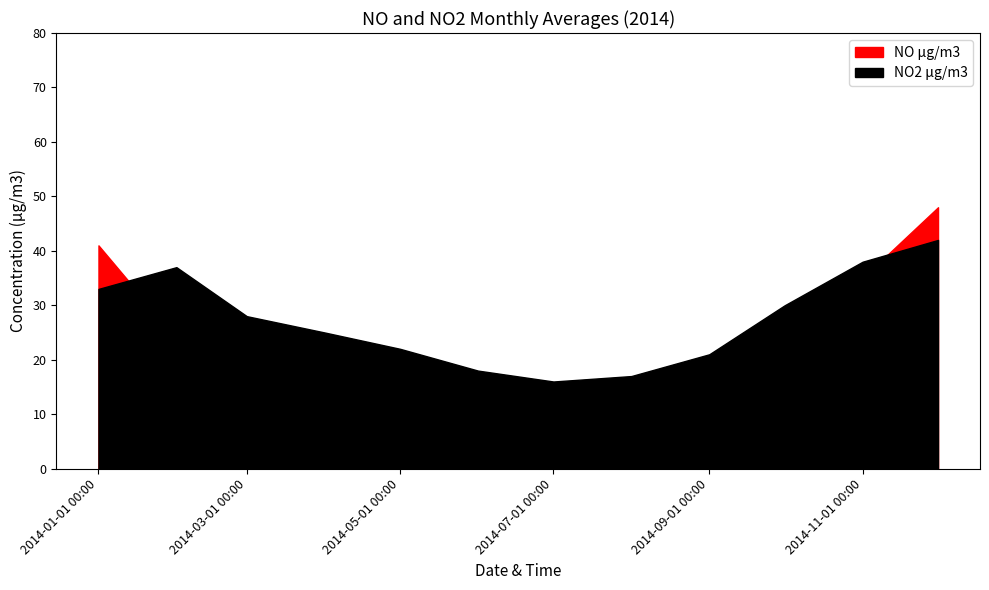

What position from the right is 2014-10-01?

3